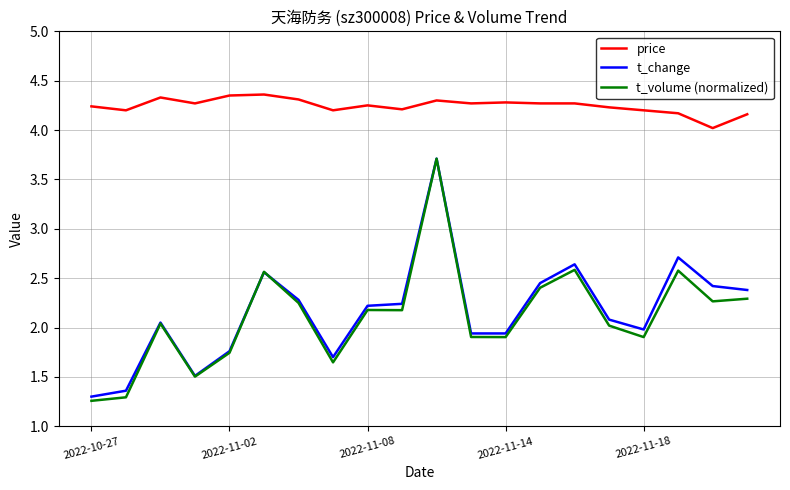

What is the maximum value for t_volume (normalized)?

3.7